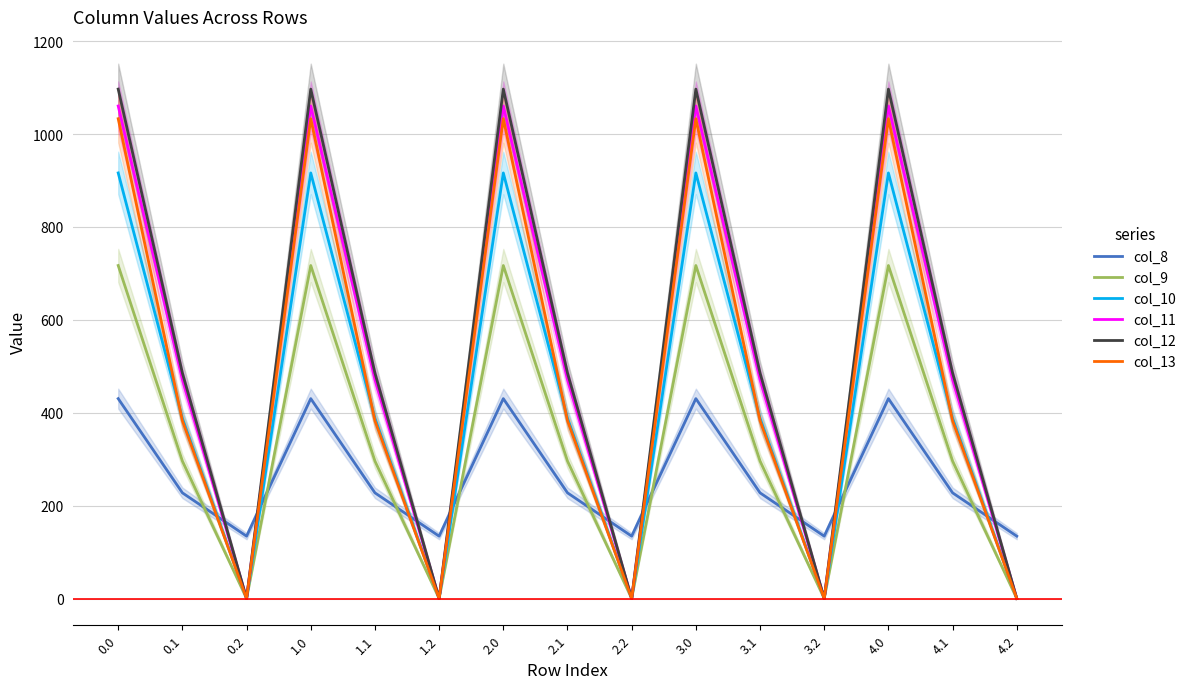

What is the greatest value displayed?

1096.7